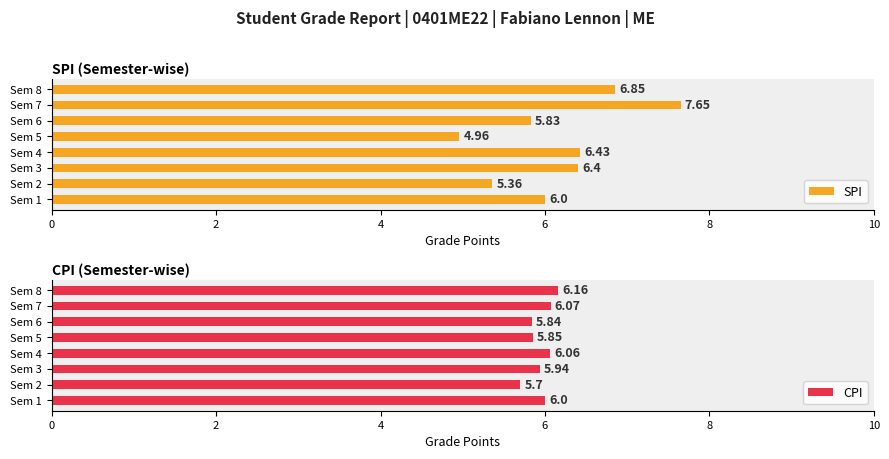

At which label is CPI closest to 5?

Sem 2